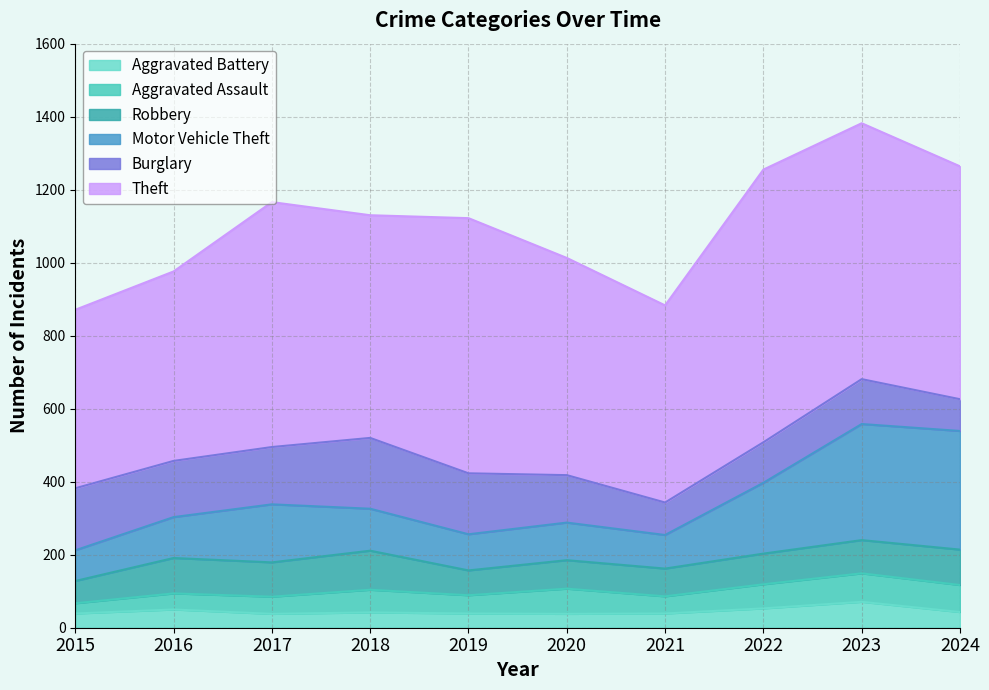

Where does the Aggravated Battery series first go above 42?

2016